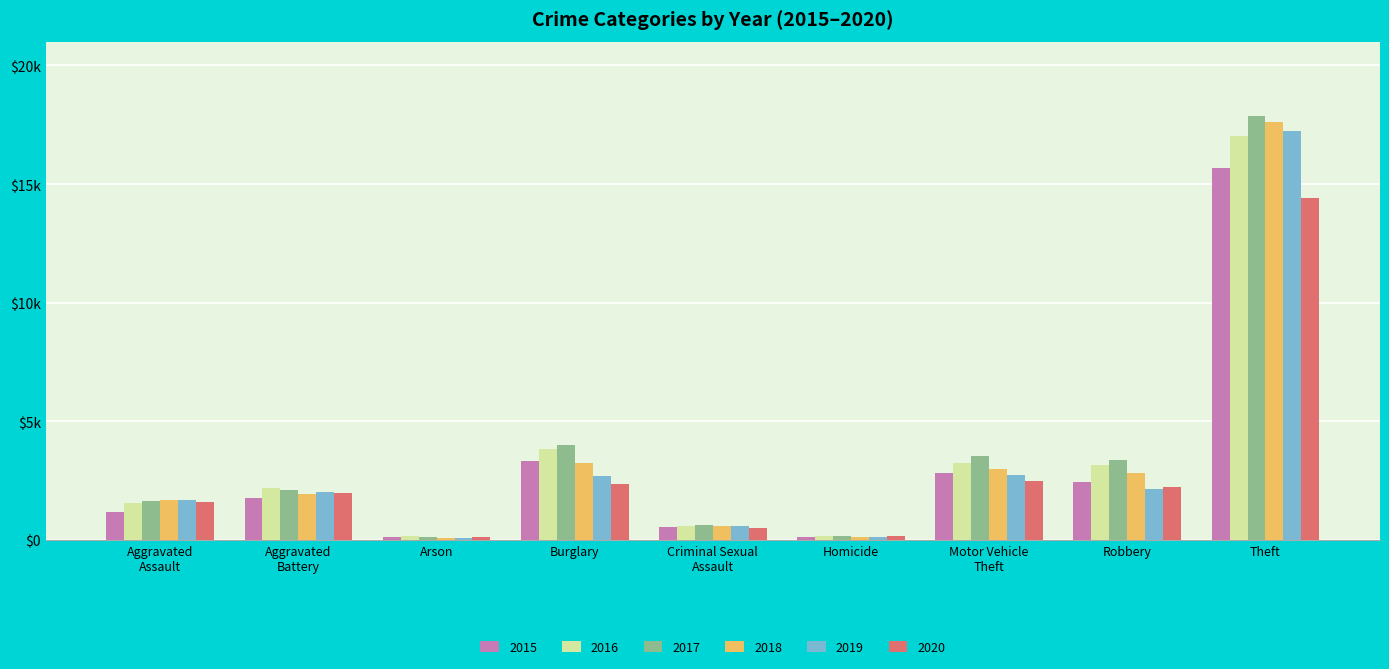

List the labels in order of 2018 value, smallest first.

Arson, Homicide, Criminal Sexual
Assault, Aggravated
Assault, Aggravated
Battery, Robbery, Motor Vehicle
Theft, Burglary, Theft